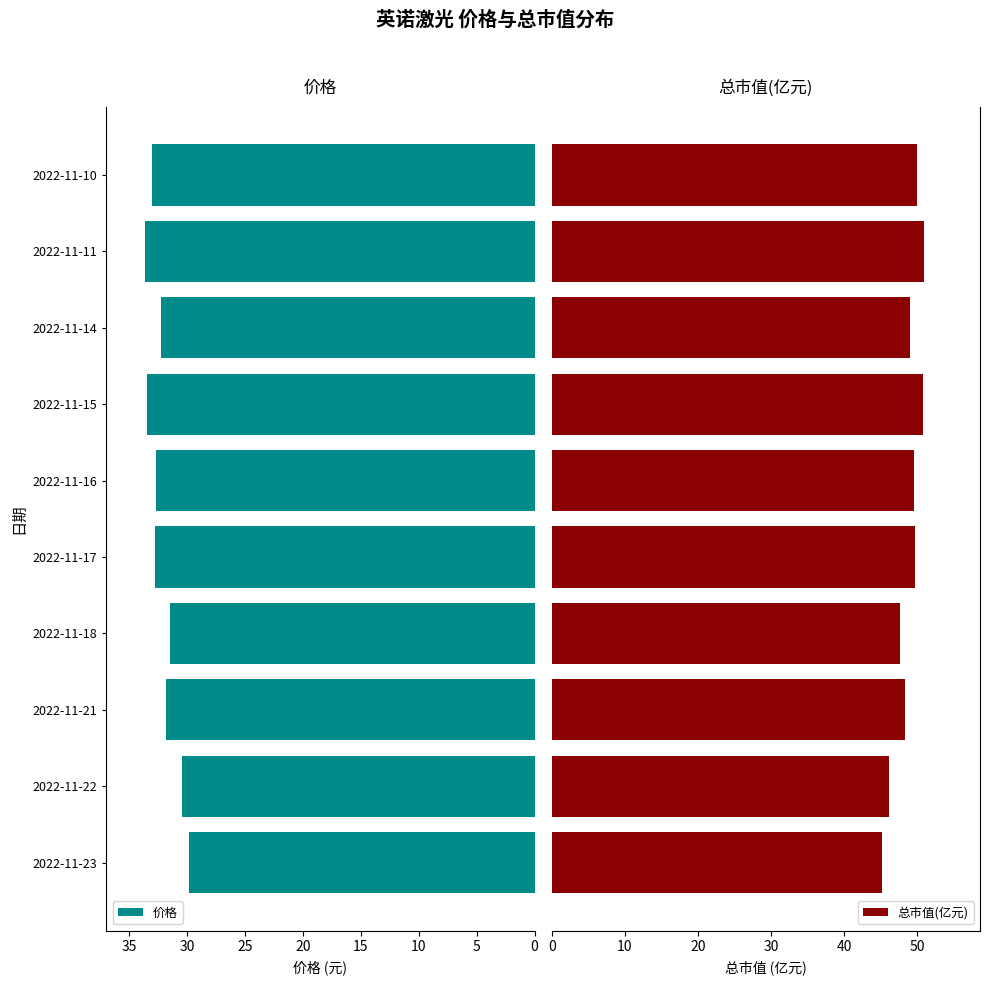

What is the average value of the 总市值(亿元) series?

48.7